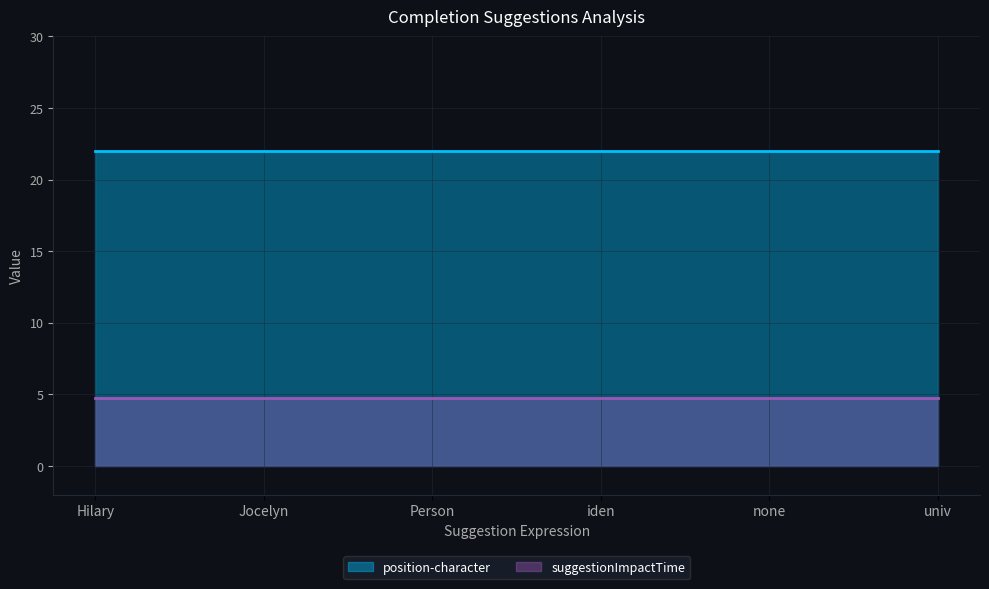

Reading left to right, what are all the values shown in this chart?

position-character: Hilary=22.0	Jocelyn=22.0	Person=22.0	iden=22.0	none=22.0	univ=22.0
suggestionImpactTime: Hilary=4.8	Jocelyn=4.8	Person=4.8	iden=4.8	none=4.8	univ=4.8